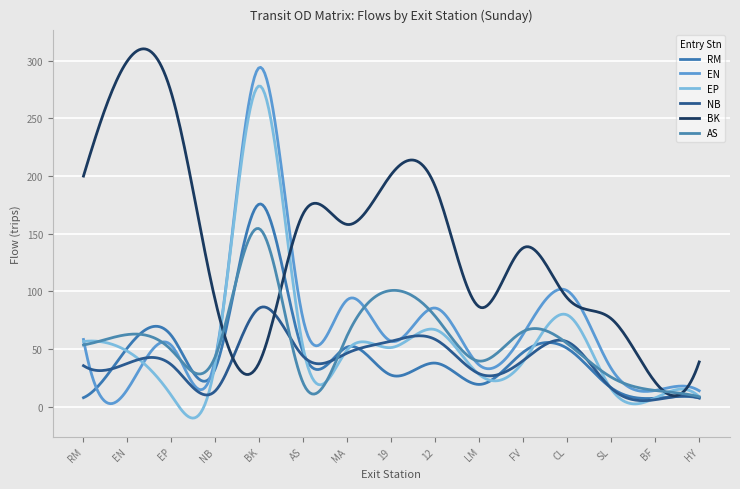

Does the chart have visible grid lines?

Yes